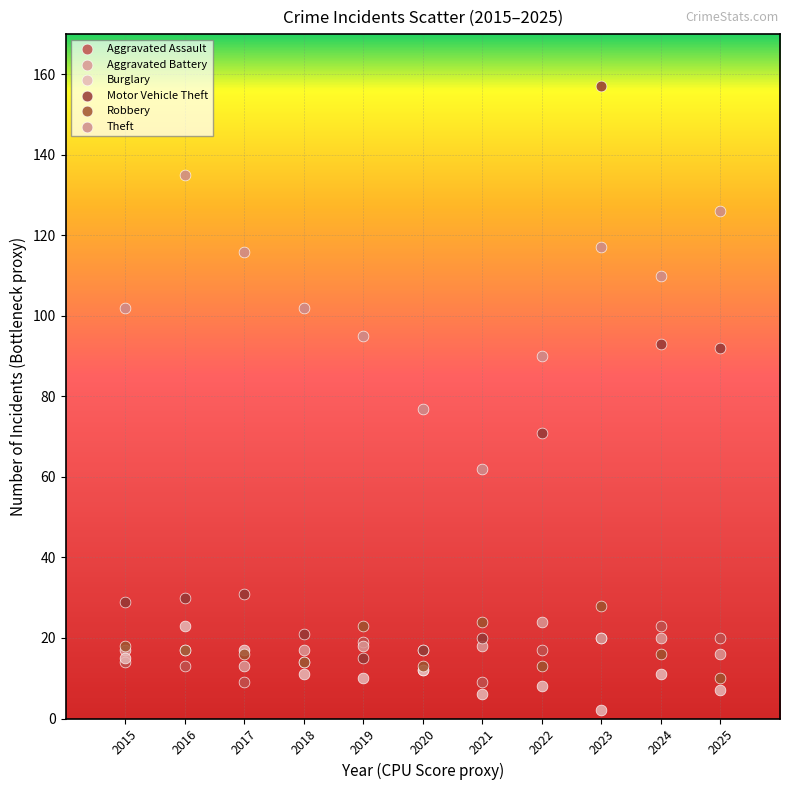

Across all series, what Y value is closest to 79?

77